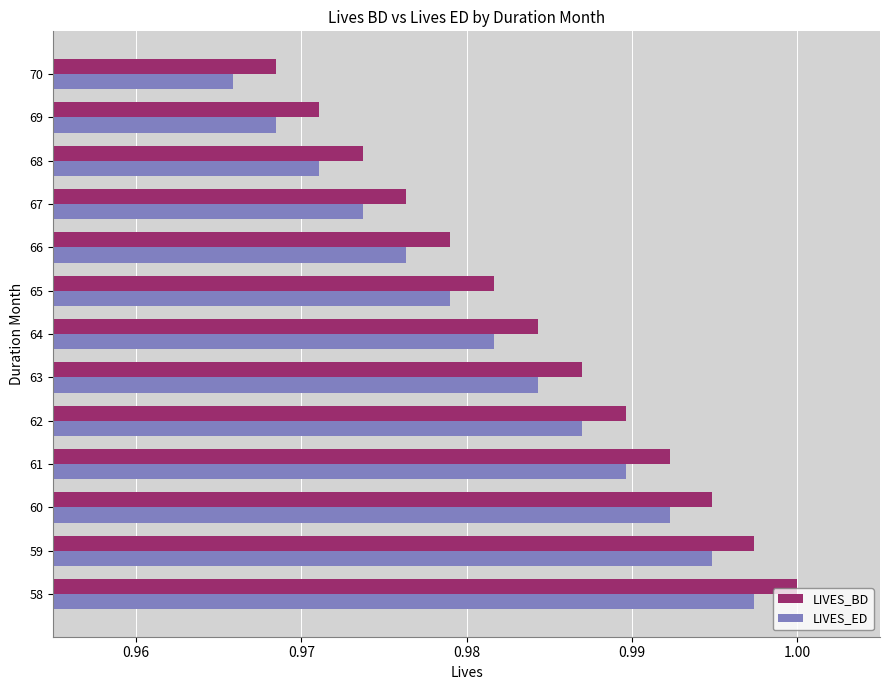

Where is LIVES_BD nearest to the value 0?

70